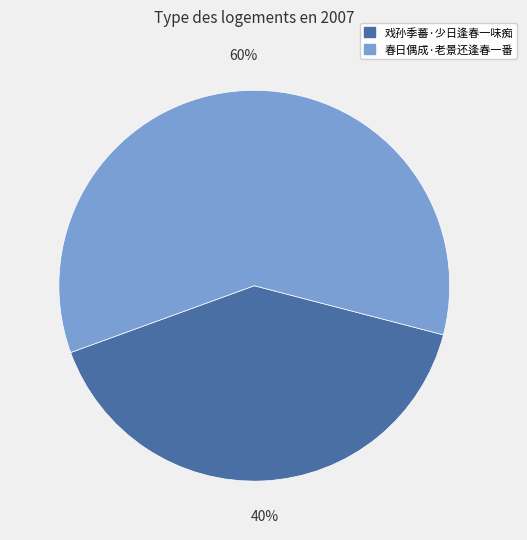

Rank the categories by value from highest to lowest.

春日偶成·老景还逢春一番, 戏孙季蕃·少日逢春一味痴